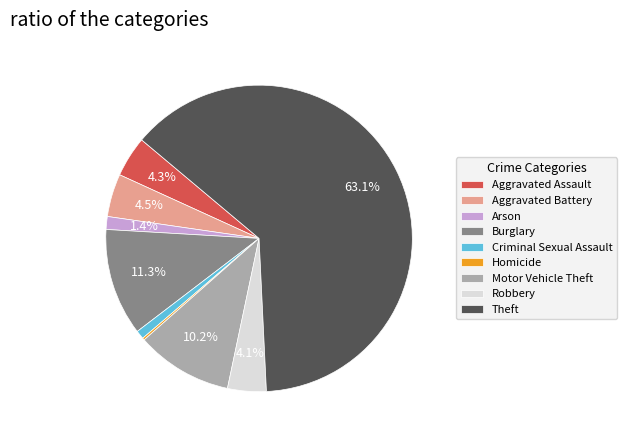

Which slice is the largest?

Theft